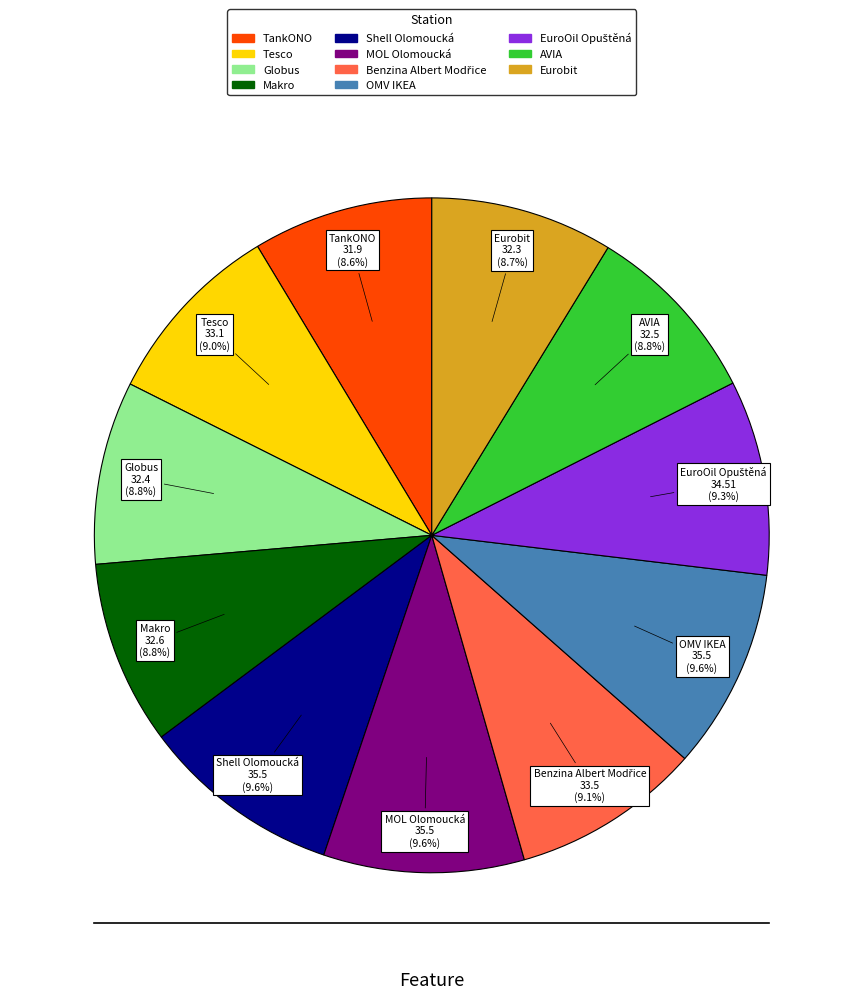

What portion of the pie excludes AVIA?

91.2%